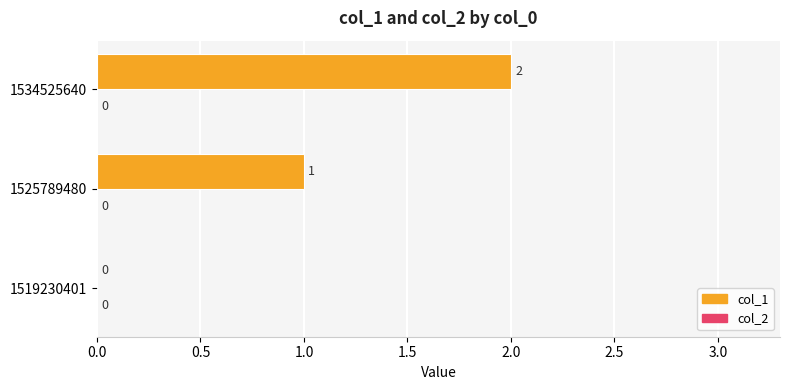

What is the sum of all values?

3